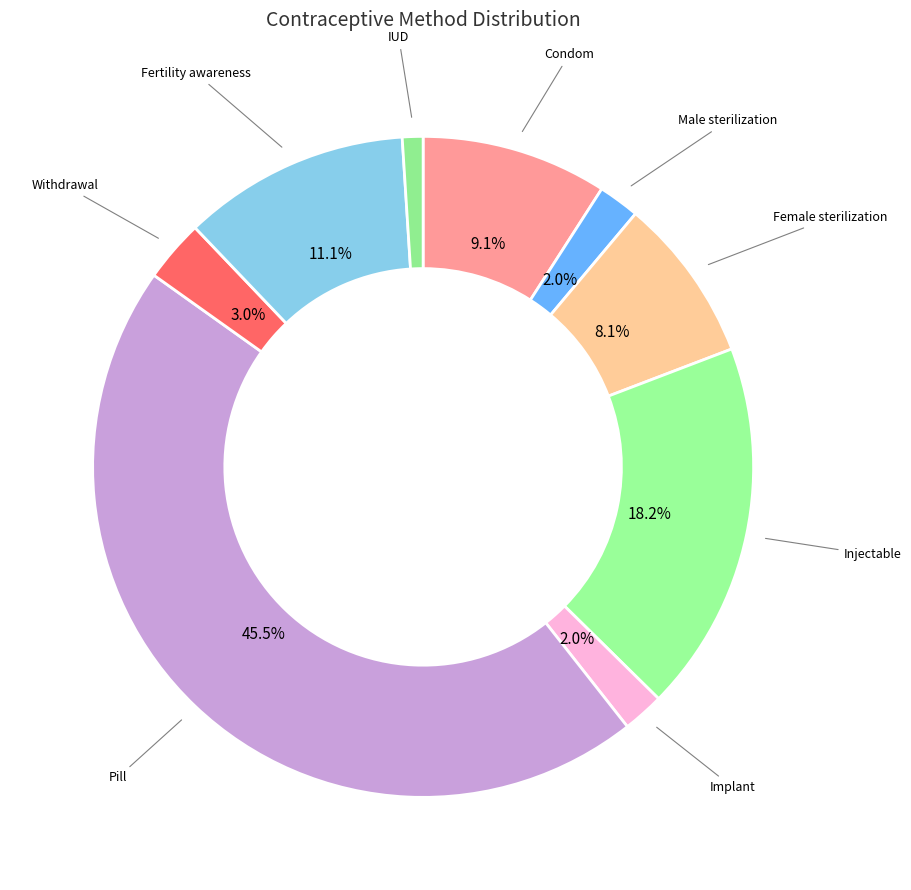

What percentage is NOT represented by Male sterilization?

98.0%